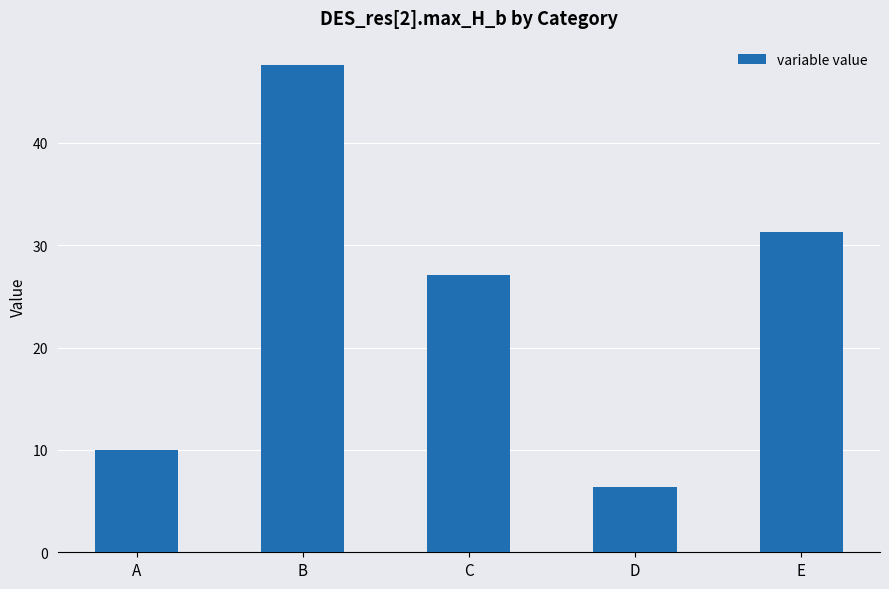

Does the chart contain stacked bars?

No